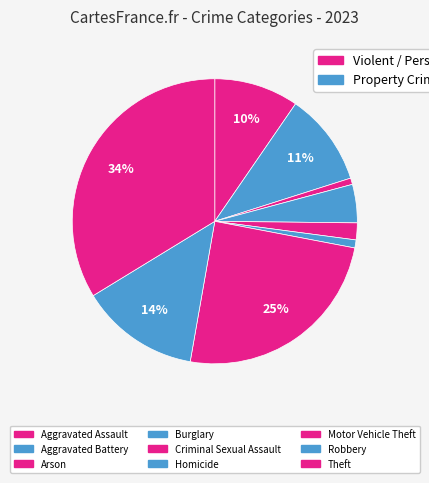

Rank the categories by value from lowest to highest.

Arson, Homicide, Criminal Sexual Assault, Burglary, Aggravated Assault, Aggravated Battery, Robbery, Motor Vehicle Theft, Theft